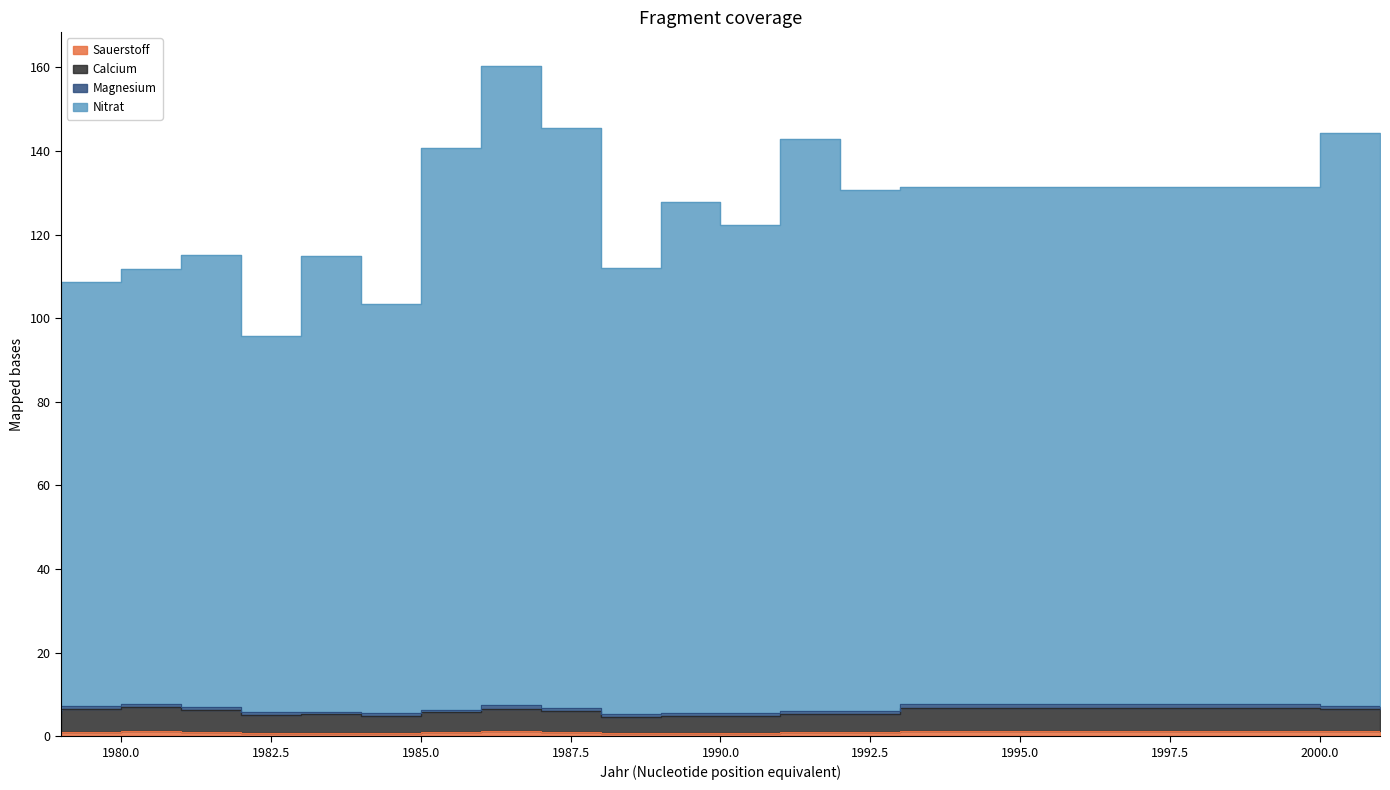

Does the chart have visible grid lines?

No